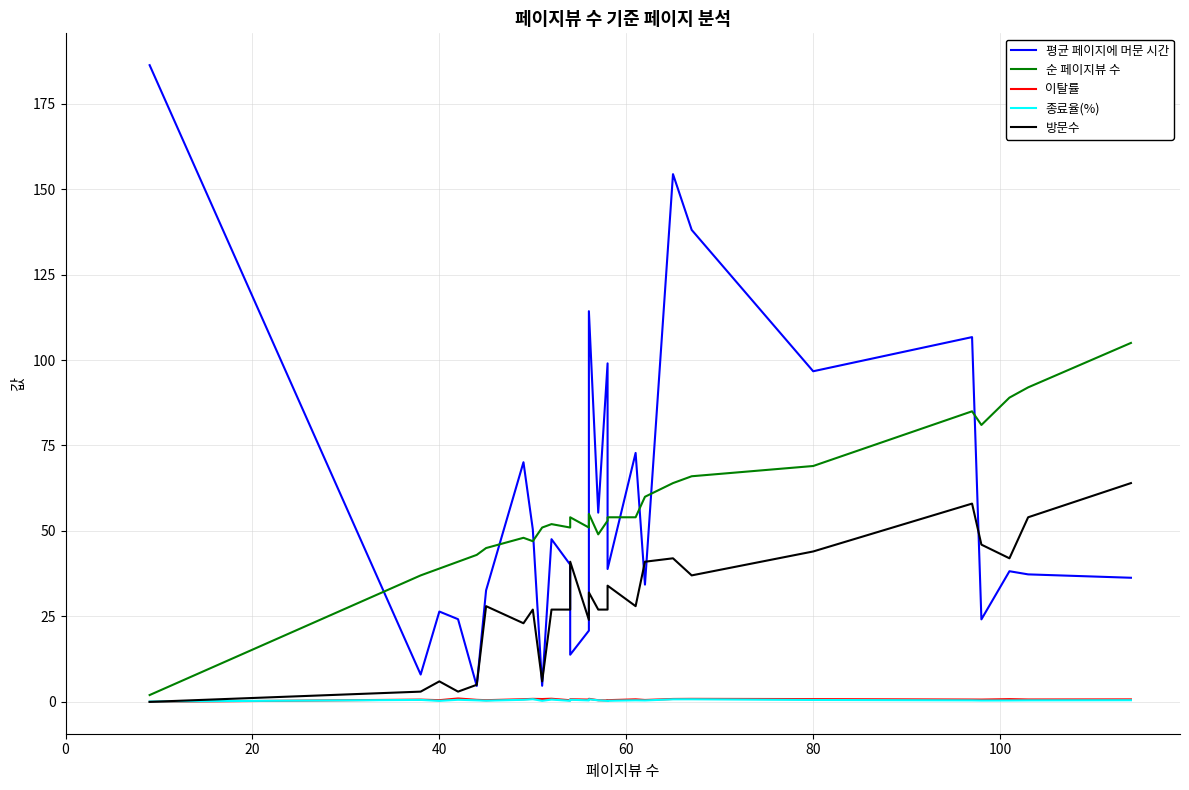

Does the chart have visible grid lines?

Yes